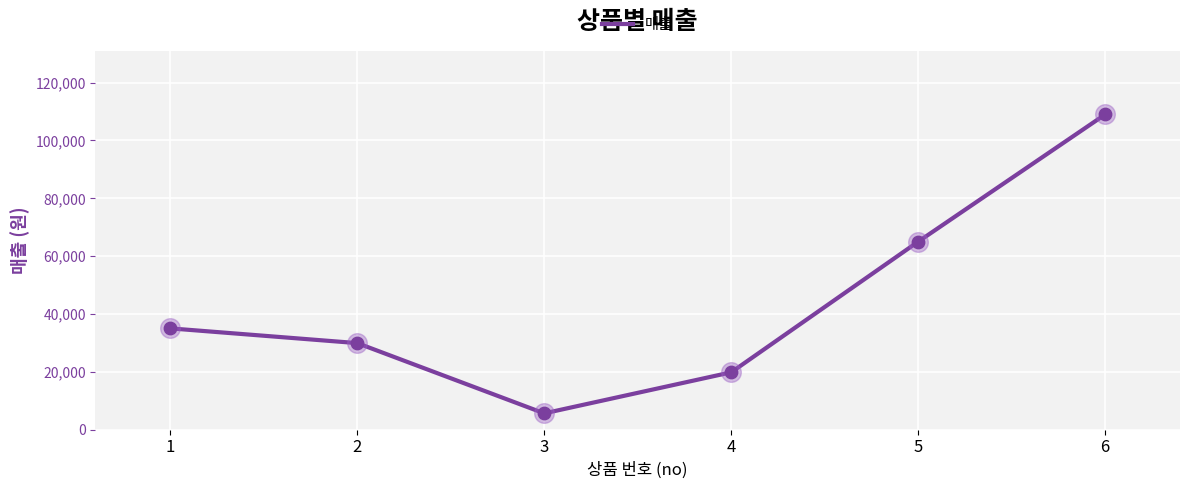

What is the ratio of the value at 3 to the value at 6?

0.1